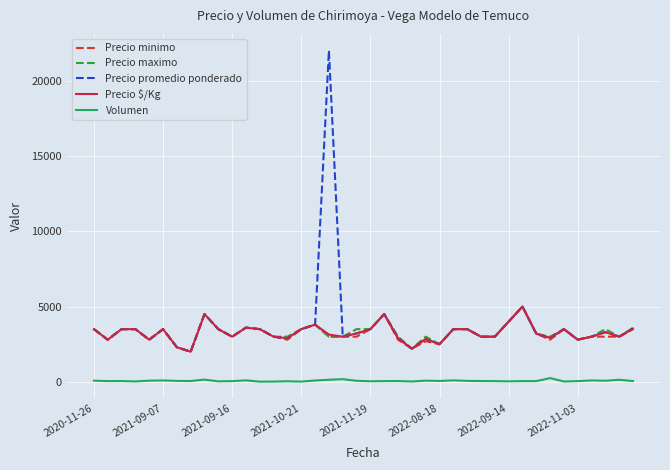

What is the greatest value displayed?

22000